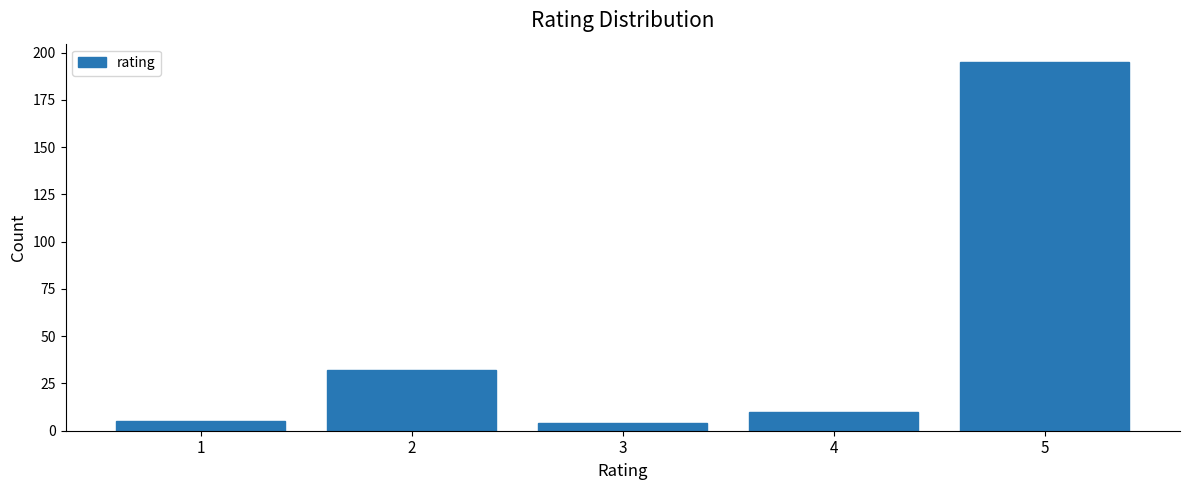

Reading right to left, transcribe all the data shown in this chart.

195	10	4	32	5